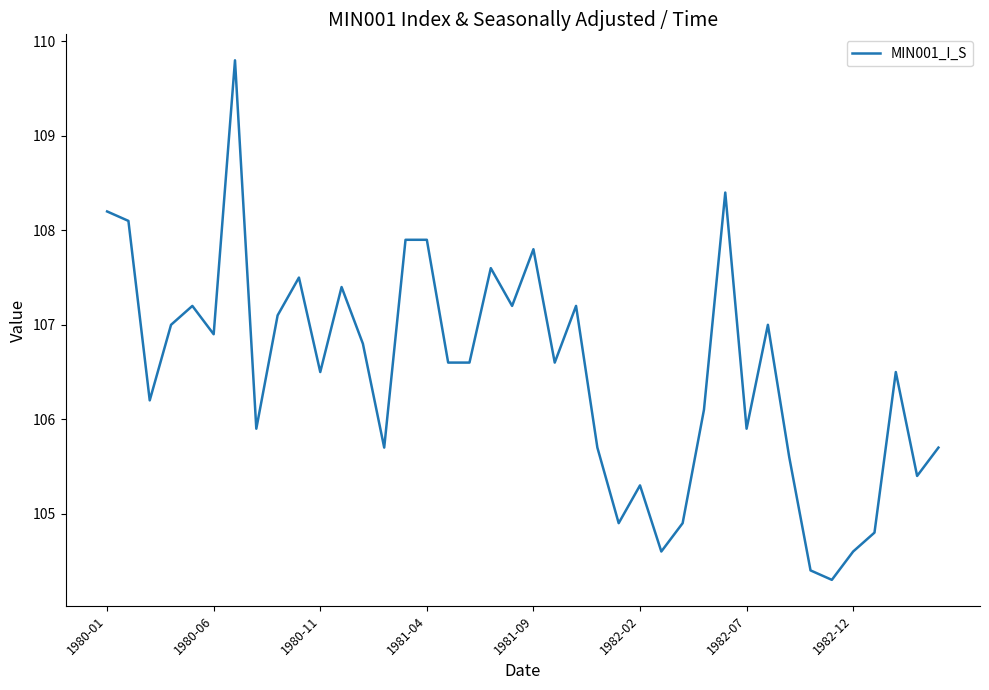

What is the greatest value displayed?

109.8